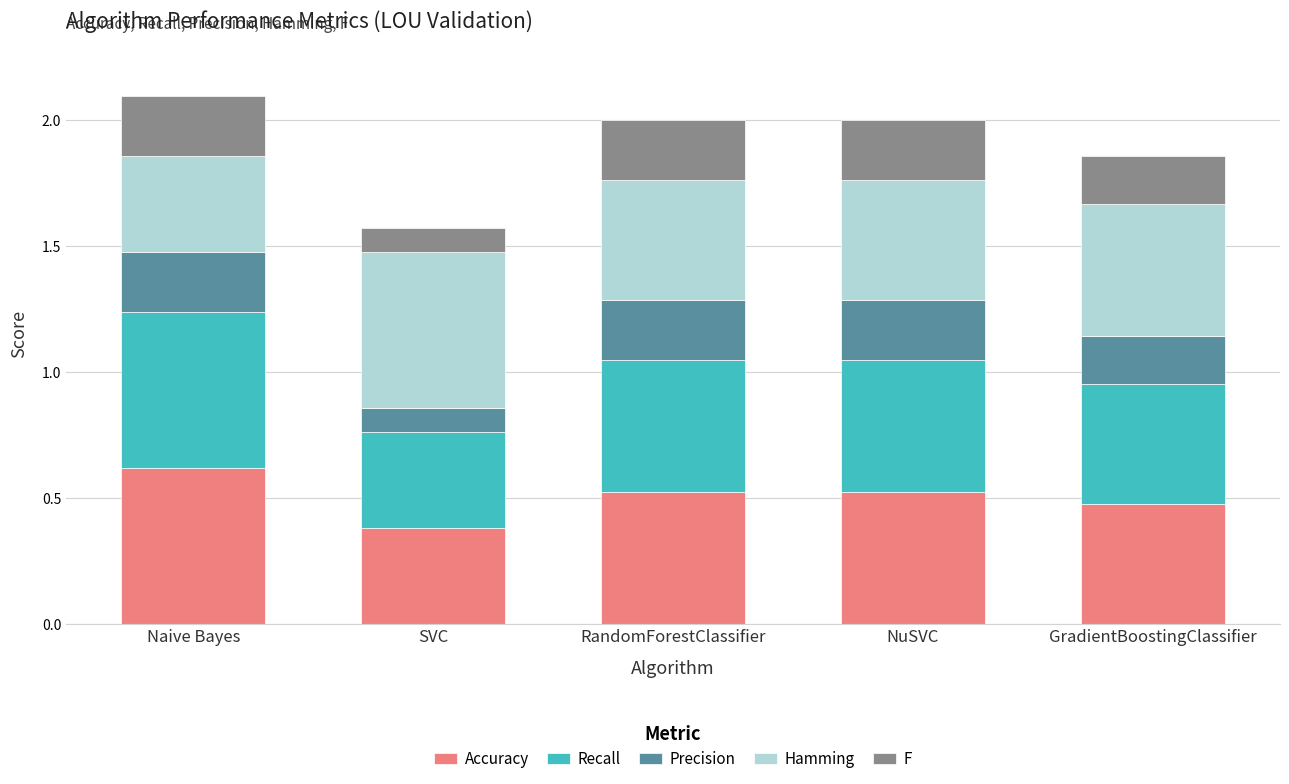

The value of Accuracy at SVC is 0.1. True or false?

False